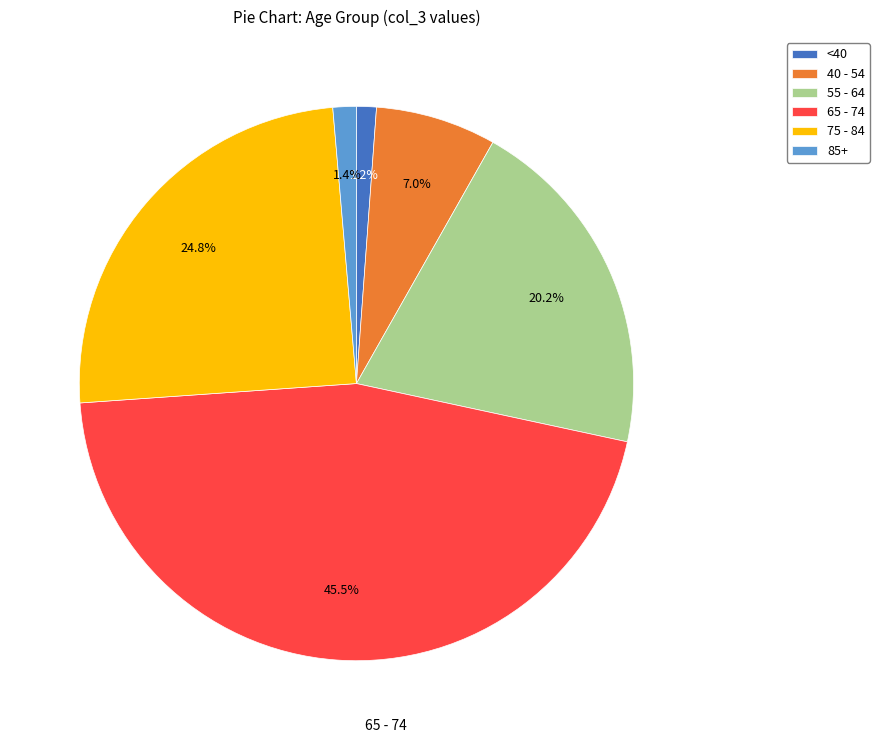

Does 75 - 84 account for over 50% of the chart?

No